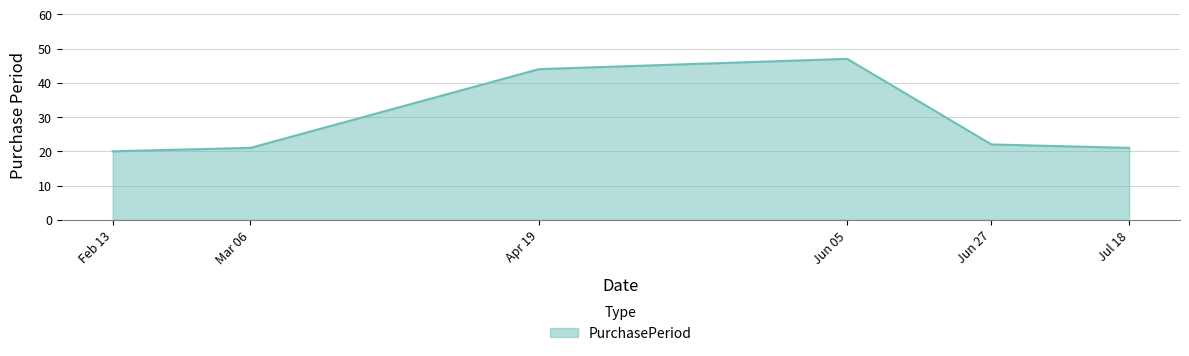

The value at Feb 13 is 20. True or false?

True